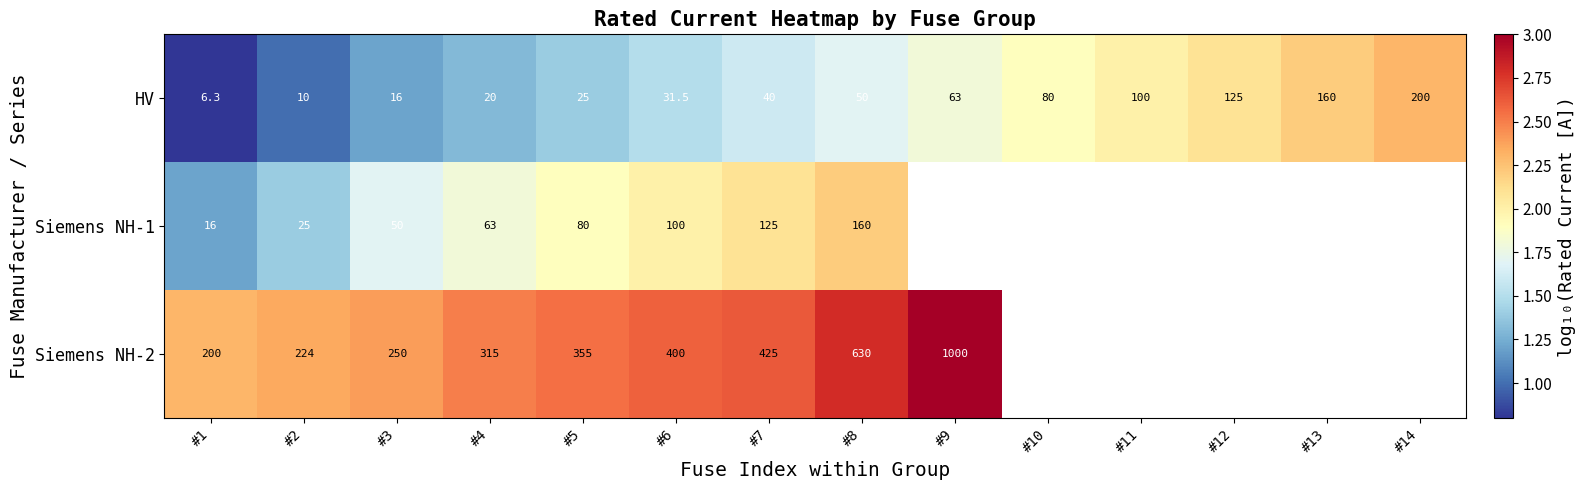

Between #3 and #5, which series saw the biggest shift?

Siemens NH-2